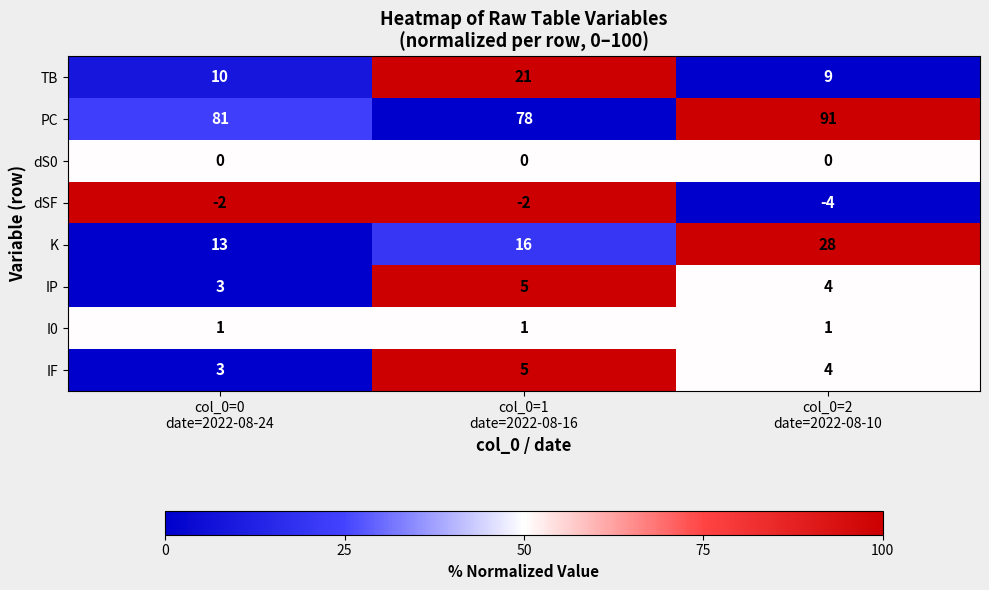

What is the average value of the dSF series?

-3